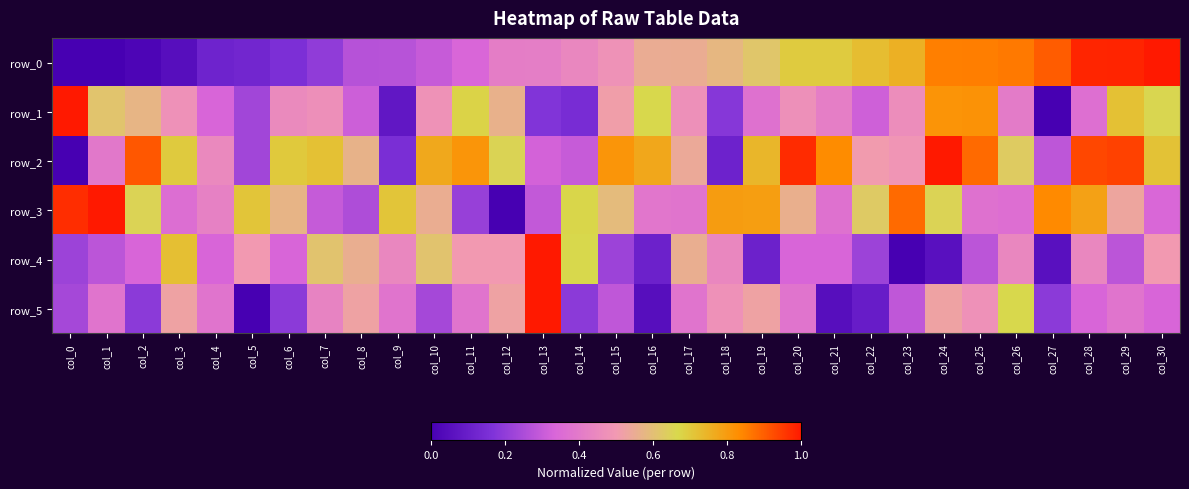

At how many categories does at least one series exceed 0?

31